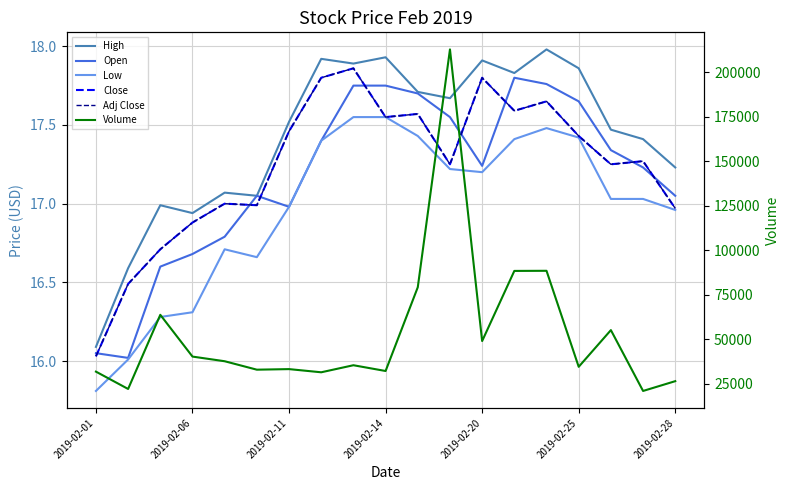

What is the smallest value displayed?

15.8